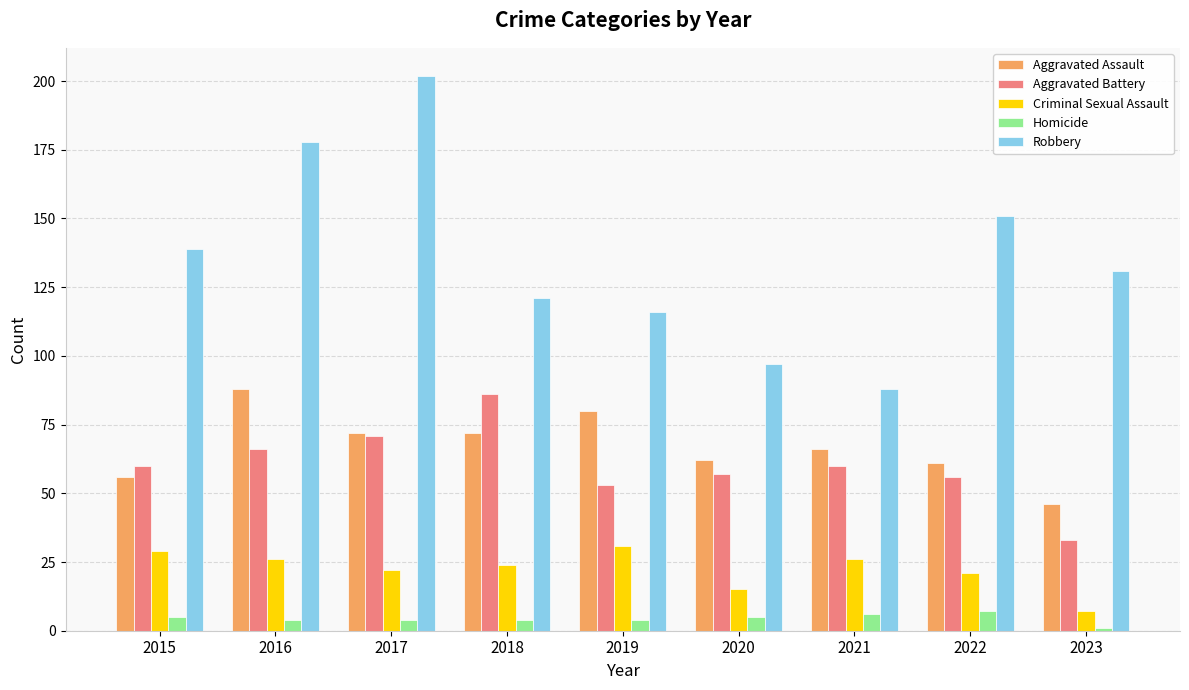

At which label does Criminal Sexual Assault first exceed 24?

2015